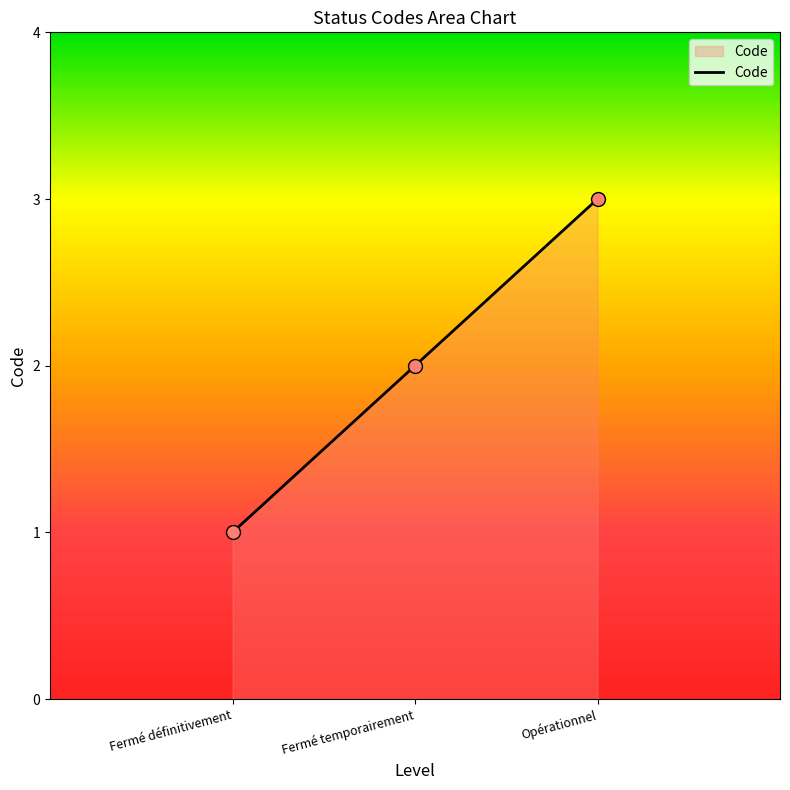

Between Fermé définitivement and Opérationnel, which is larger?

Opérationnel